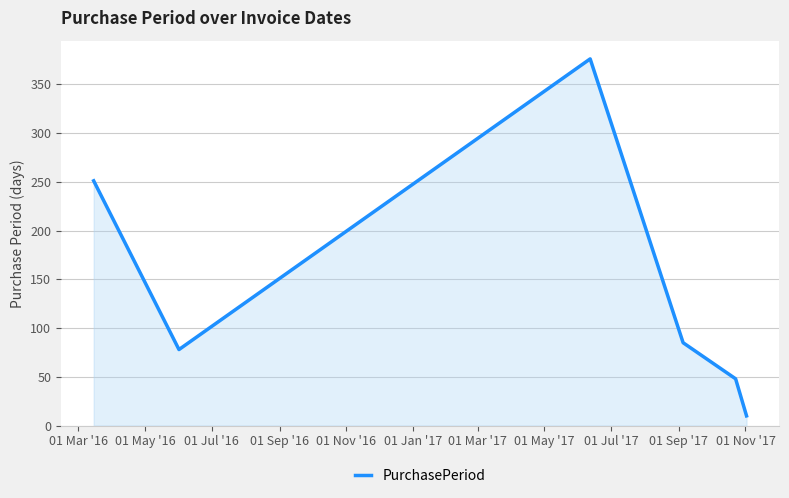

What is the sum of all values?

848